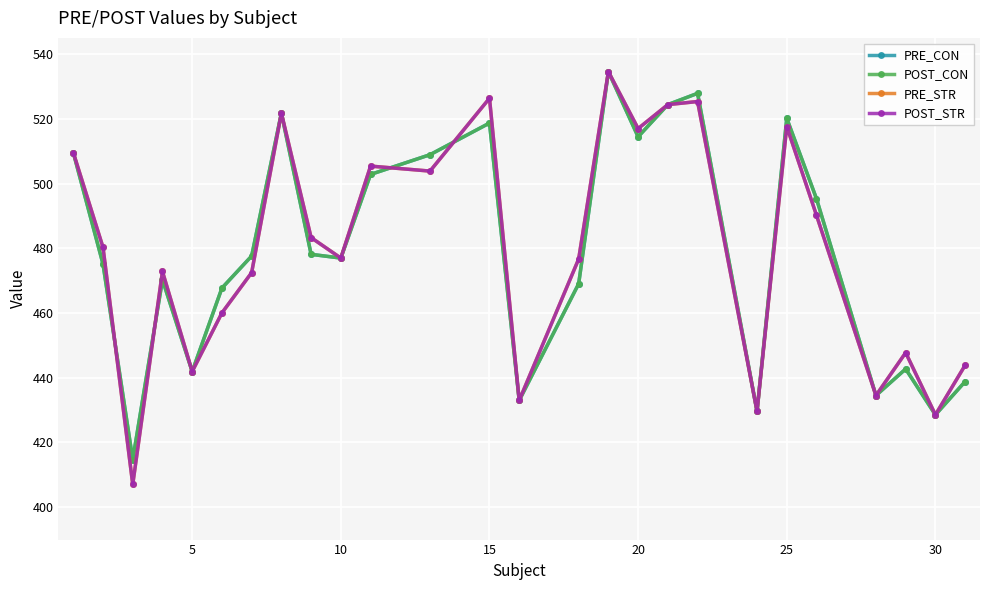

Does the chart have visible grid lines?

Yes